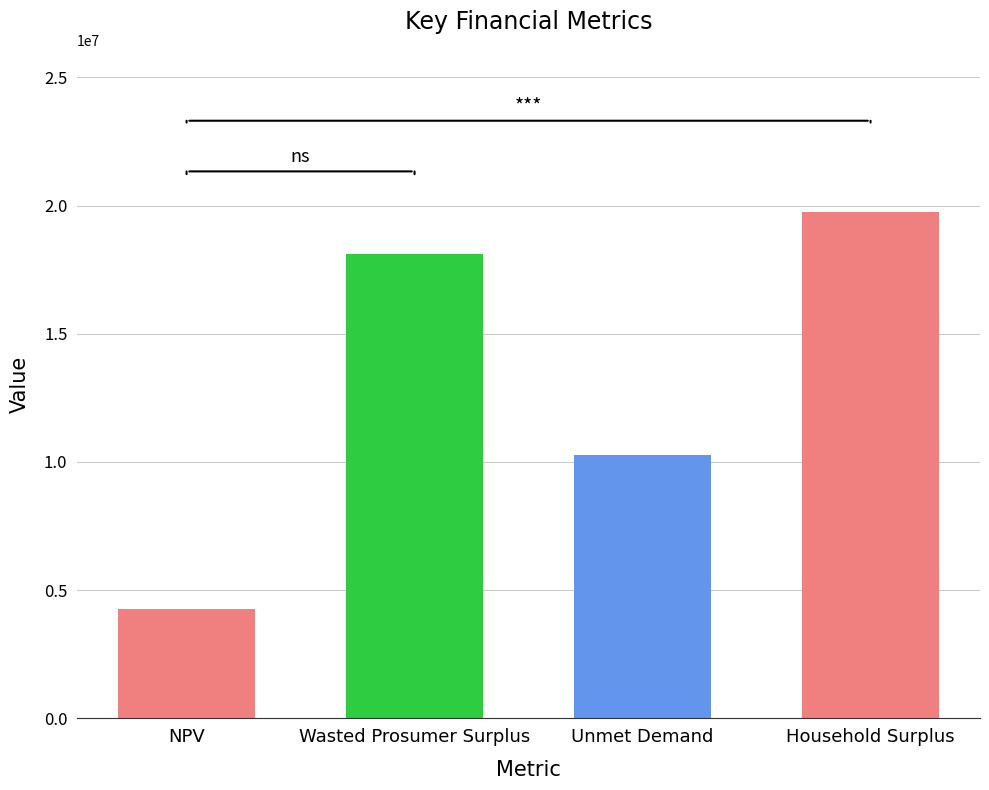

How many bars are there in total?

4